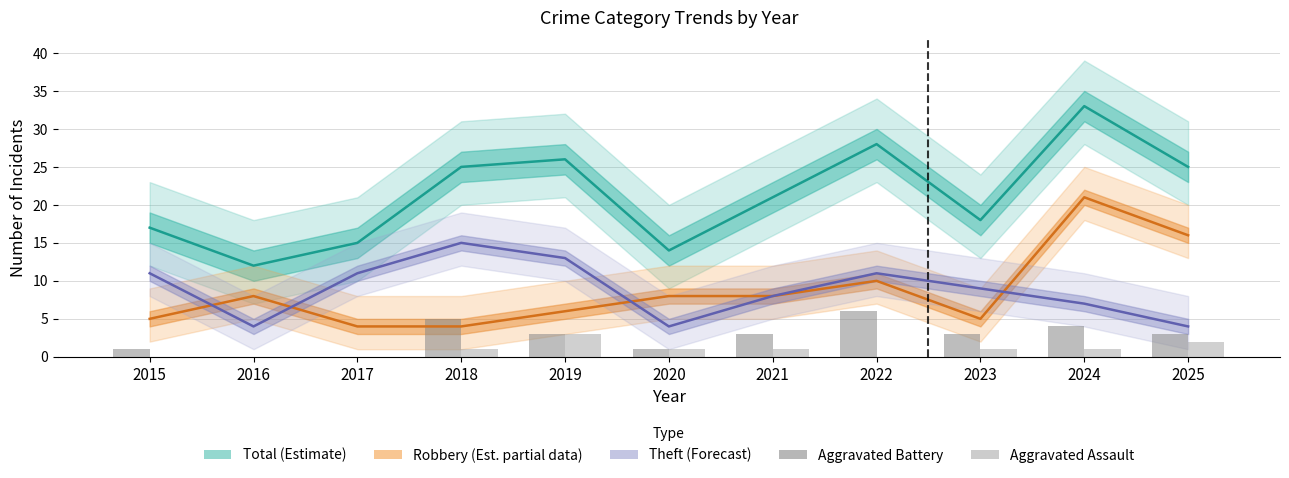

Reading right to left, what are all the values shown in this chart?

Total (Estimate): 2025=25	2024=33	2023=18	2022=28	2021=21	2020=14	2019=26	2018=25	2017=15	2016=12	2015=17
Robbery (Estimate partial): 2025=16	2024=21	2023=5	2022=10	2021=8	2020=8	2019=6	2018=4	2017=4	2016=8	2015=5
Theft (Forecast): 2025=4	2024=7	2023=9	2022=11	2021=8	2020=4	2019=13	2018=15	2017=11	2016=4	2015=11
Aggravated Battery: 2025=3	2024=4	2023=3	2022=6	2021=3	2020=1	2019=3	2018=5	2017=0	2016=0	2015=1
Aggravated Assault: 2025=2	2024=1	2023=1	2022=0	2021=1	2020=1	2019=3	2018=1	2017=0	2016=0	2015=0